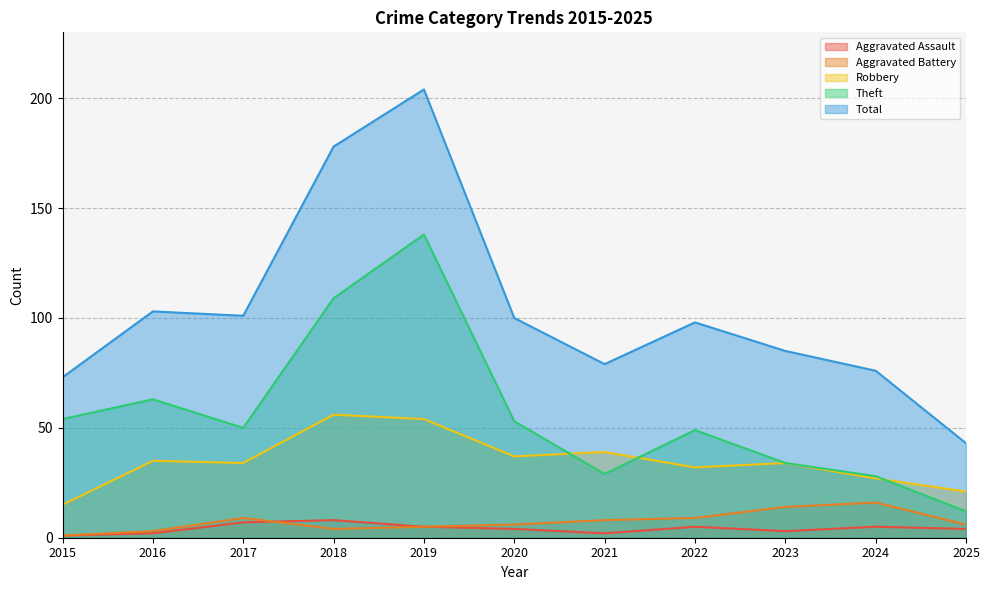

Reading right to left, list all the values displayed in this chart.

Aggravated Assault: 4	5	3	5	2	4	5	8	7	2	1
Aggravated Battery: 6	16	14	9	8	6	5	4	9	3	1
Robbery: 21	27	34	32	39	37	54	56	34	35	15
Theft: 12	28	34	49	29	53	138	109	50	63	54
Total: 43	76	85	98	79	100	204	178	101	103	73